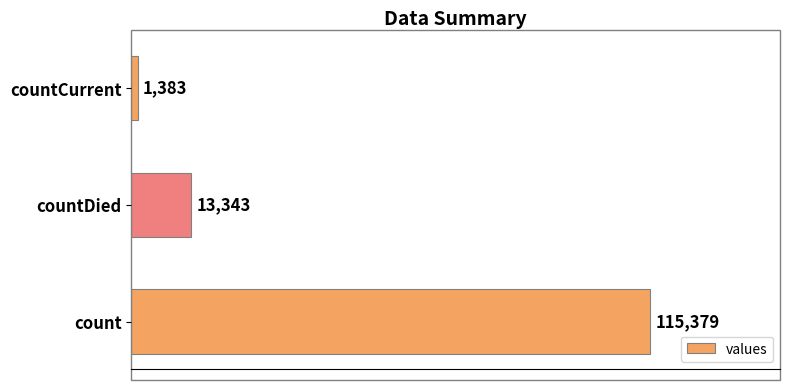

What is the smallest value displayed?

1383